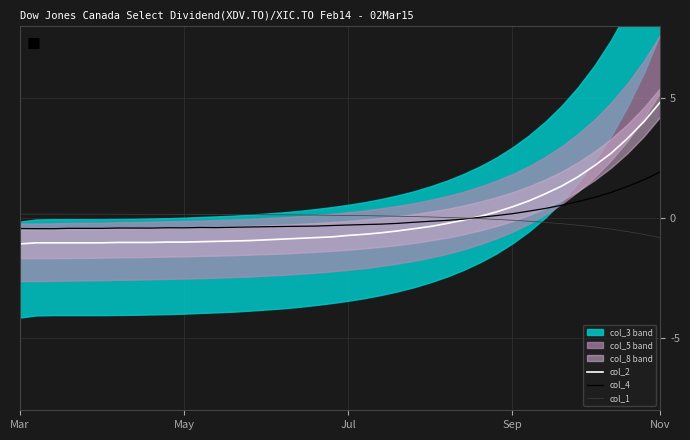

How many values in the col_2 series exceed 0?

12